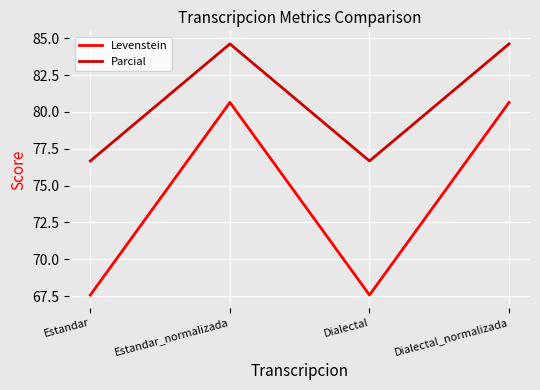

At how many categories does at least one series exceed 81?

2